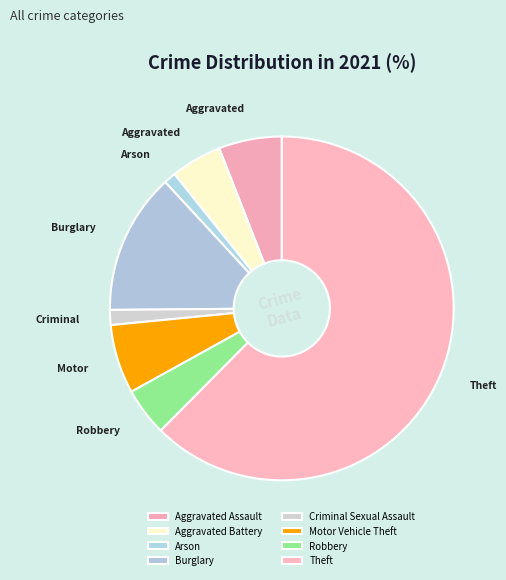

How many segments does this pie chart have?

8